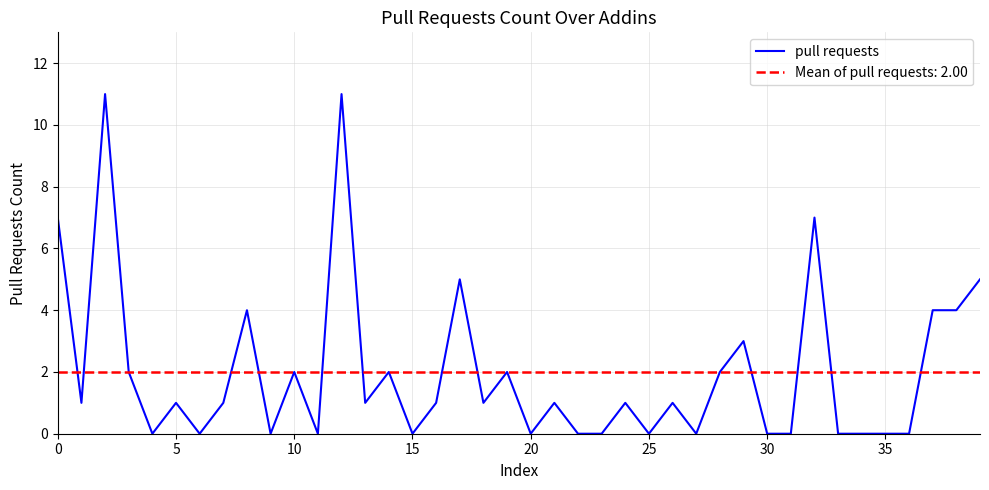

The pull requests series shows 3 at 0. True or false?

False